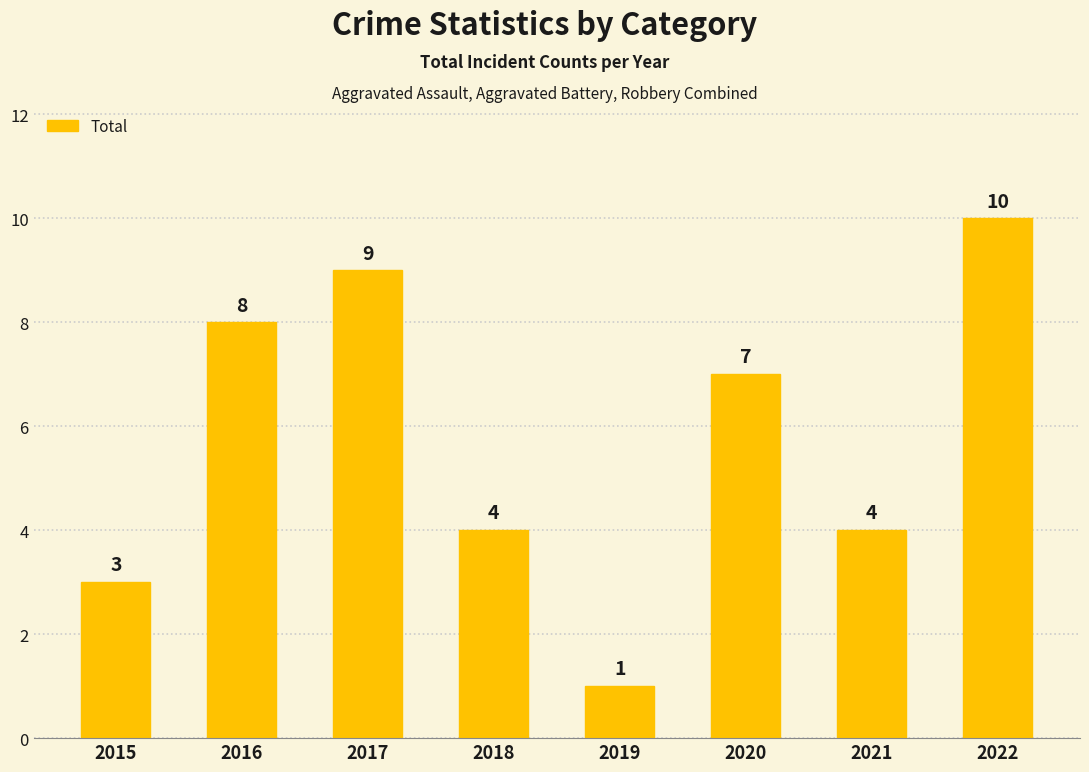

What is the change in value from 2020 to 2021?

-3